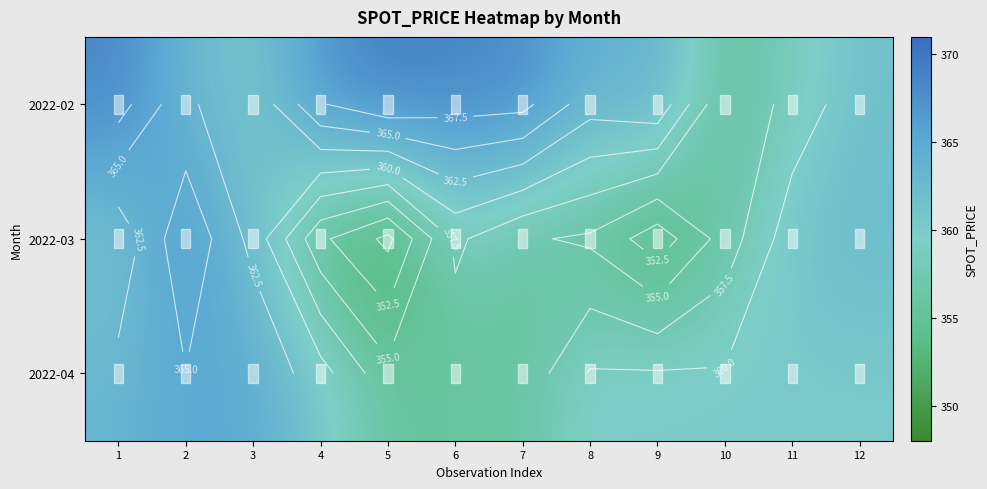

Rank the series at 5 from highest to lowest value.

2022-02, 2022-04, 2022-03